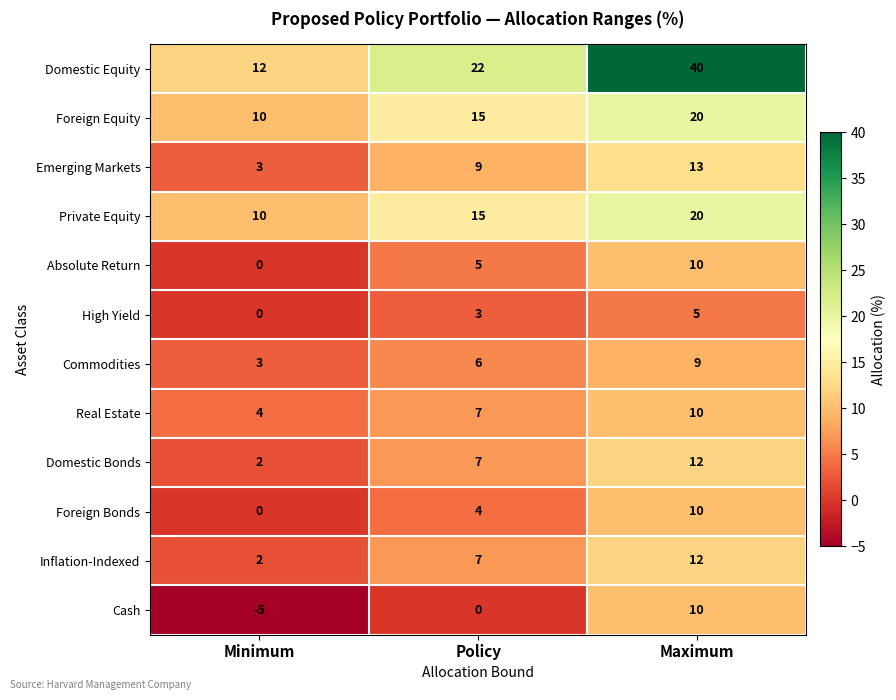

At which category is the sum across all series the highest?

Maximum